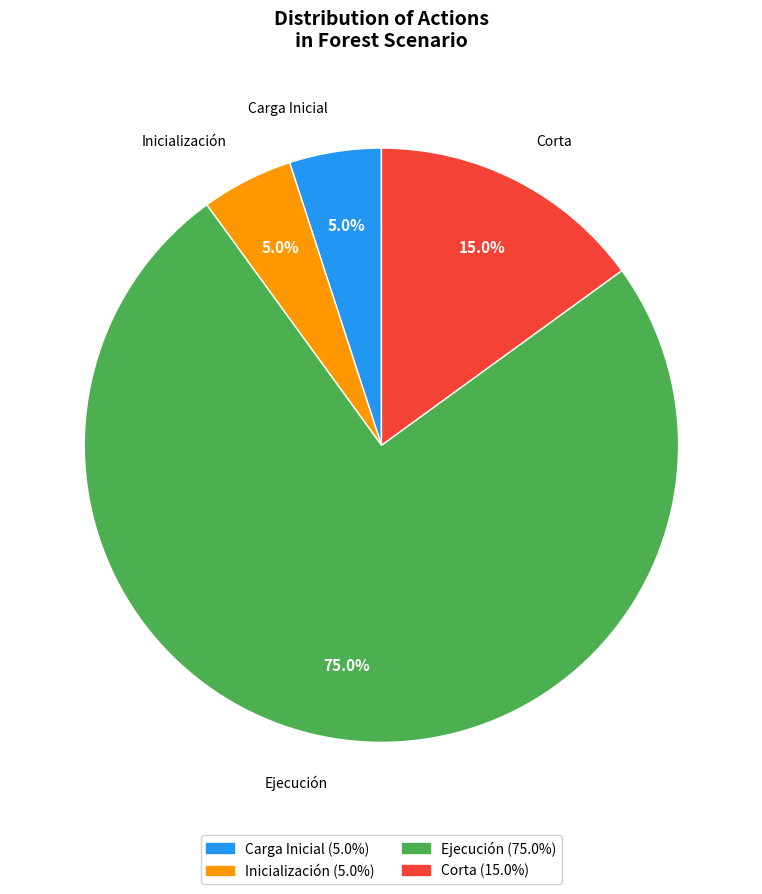

Which has a higher value, Corta or Ejecución?

Ejecución